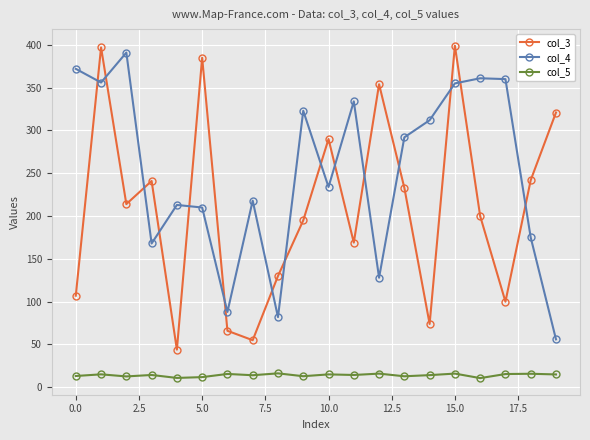

Rank the series by their average value, from highest to lowest.

col_4, col_3, col_5